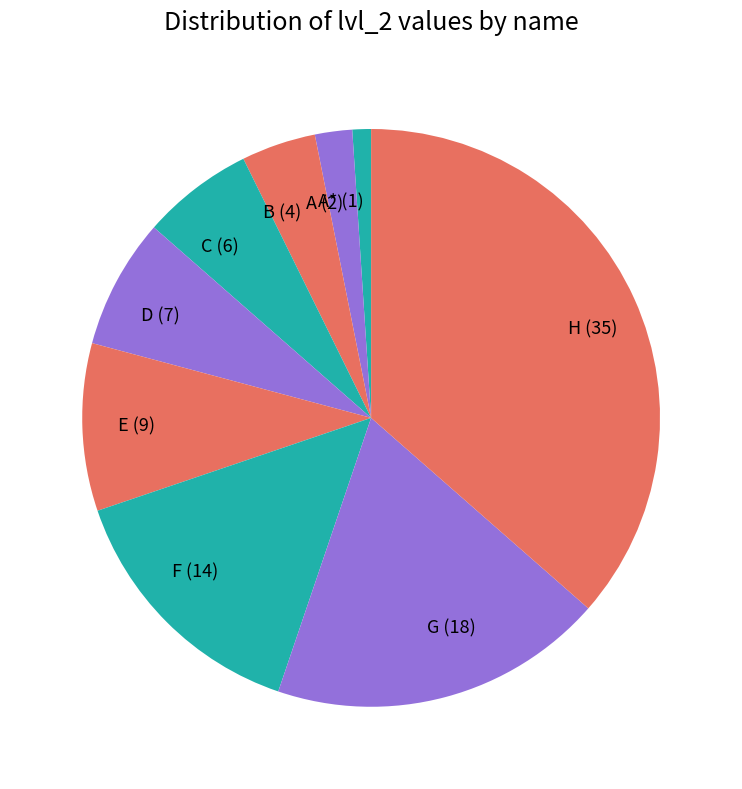

How many slices are in this pie chart?

9